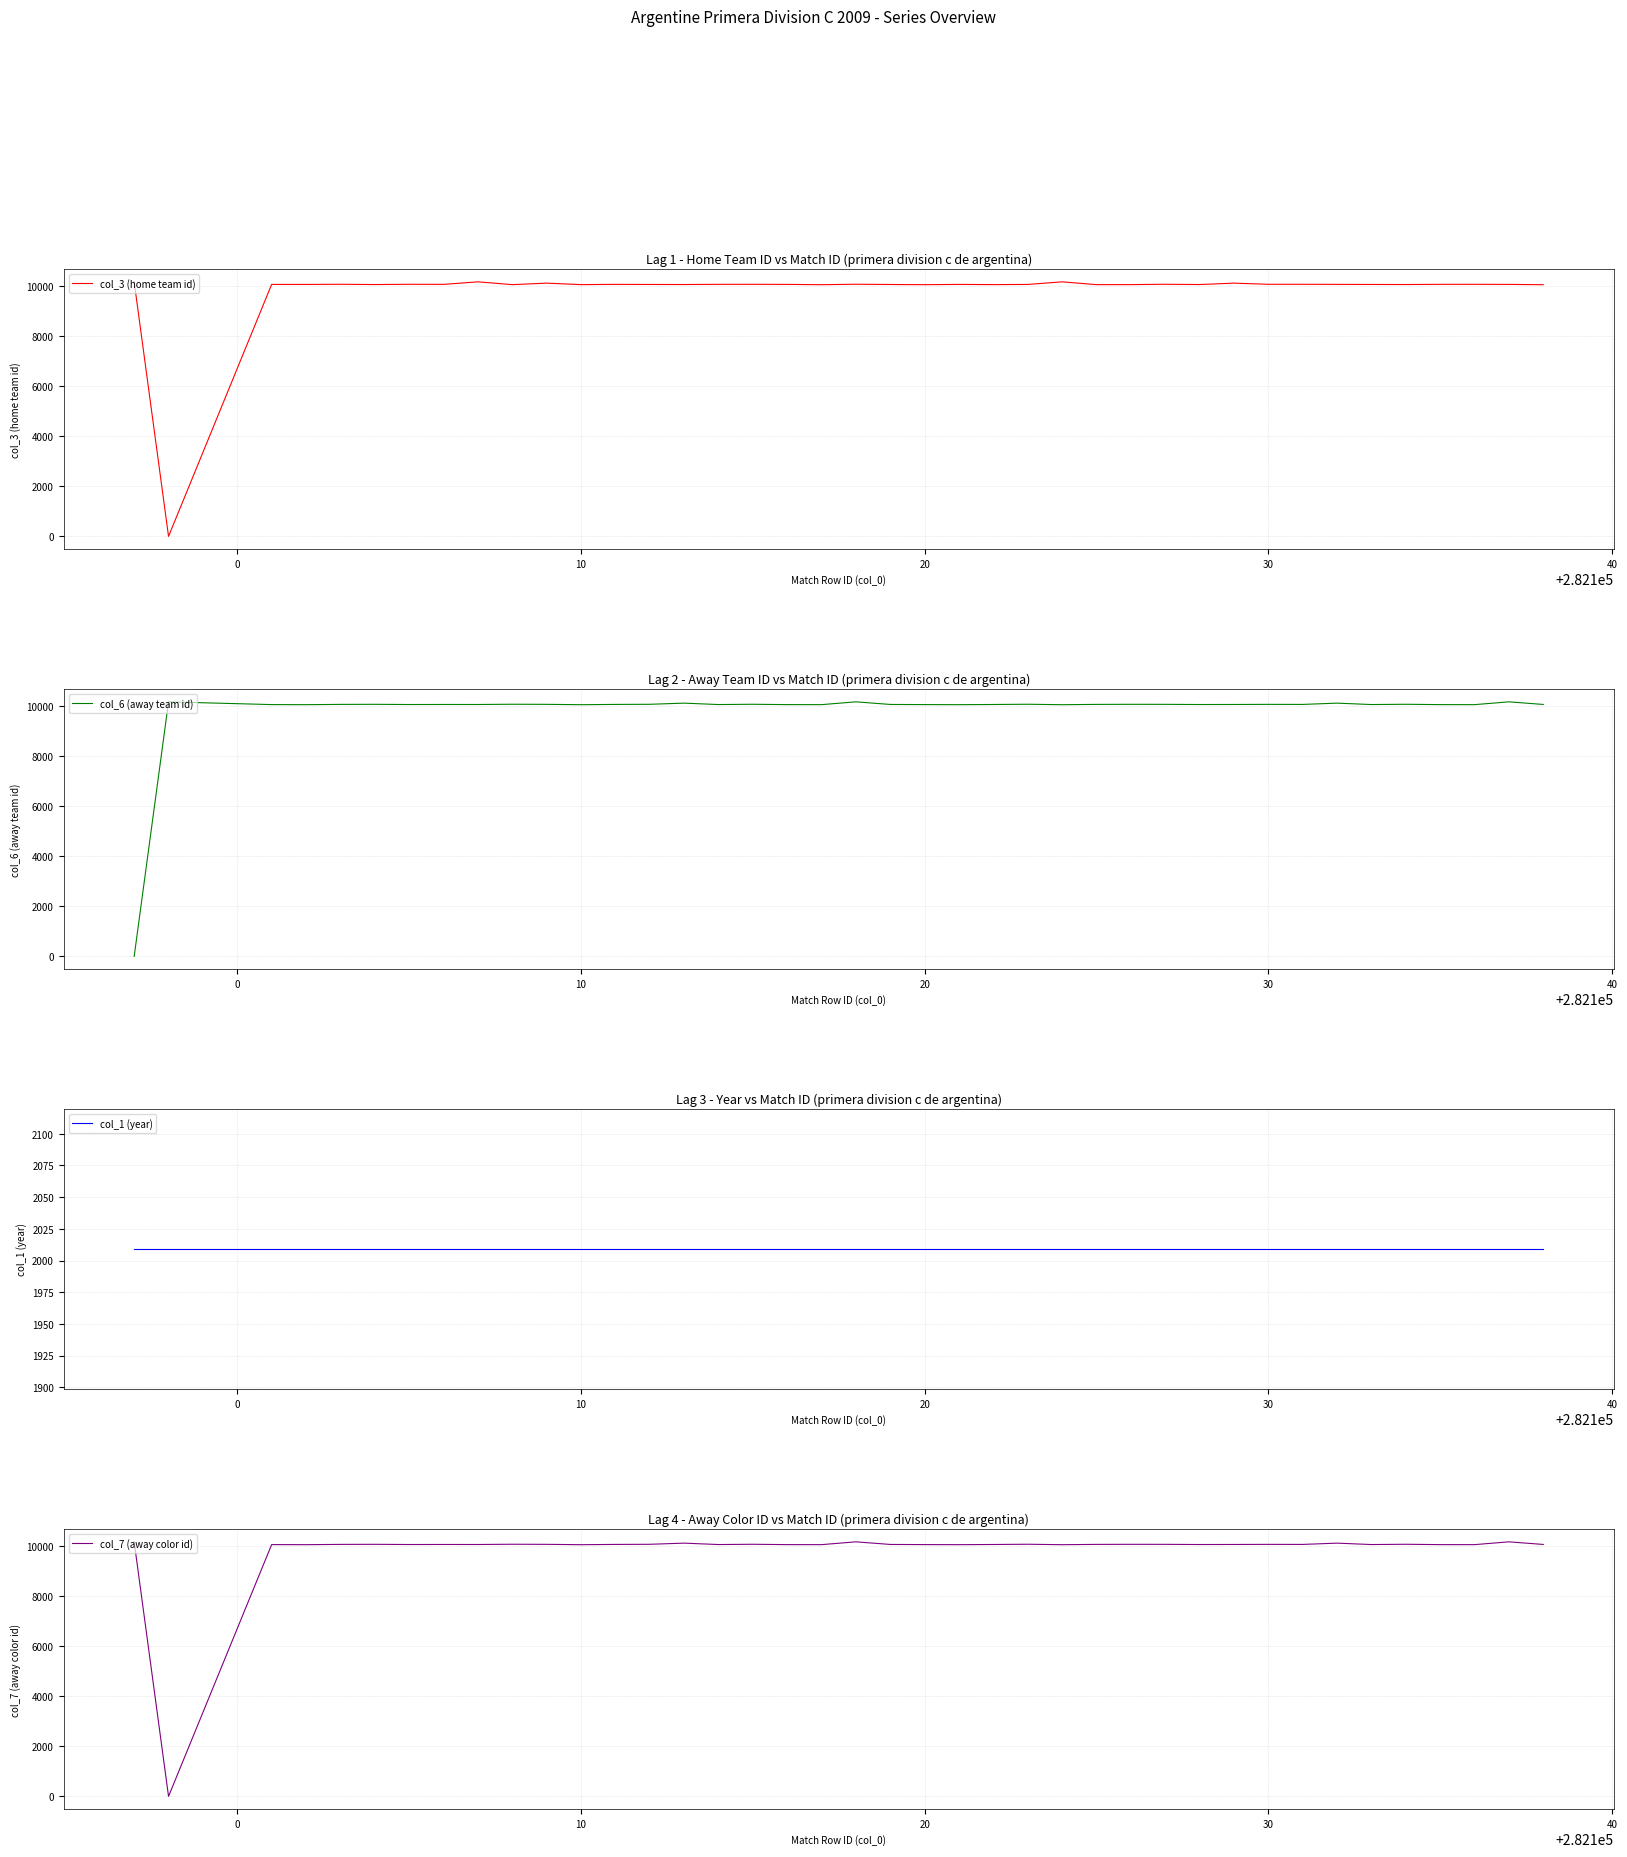

What is the lowest value of the col_6 (away team id) series?

2